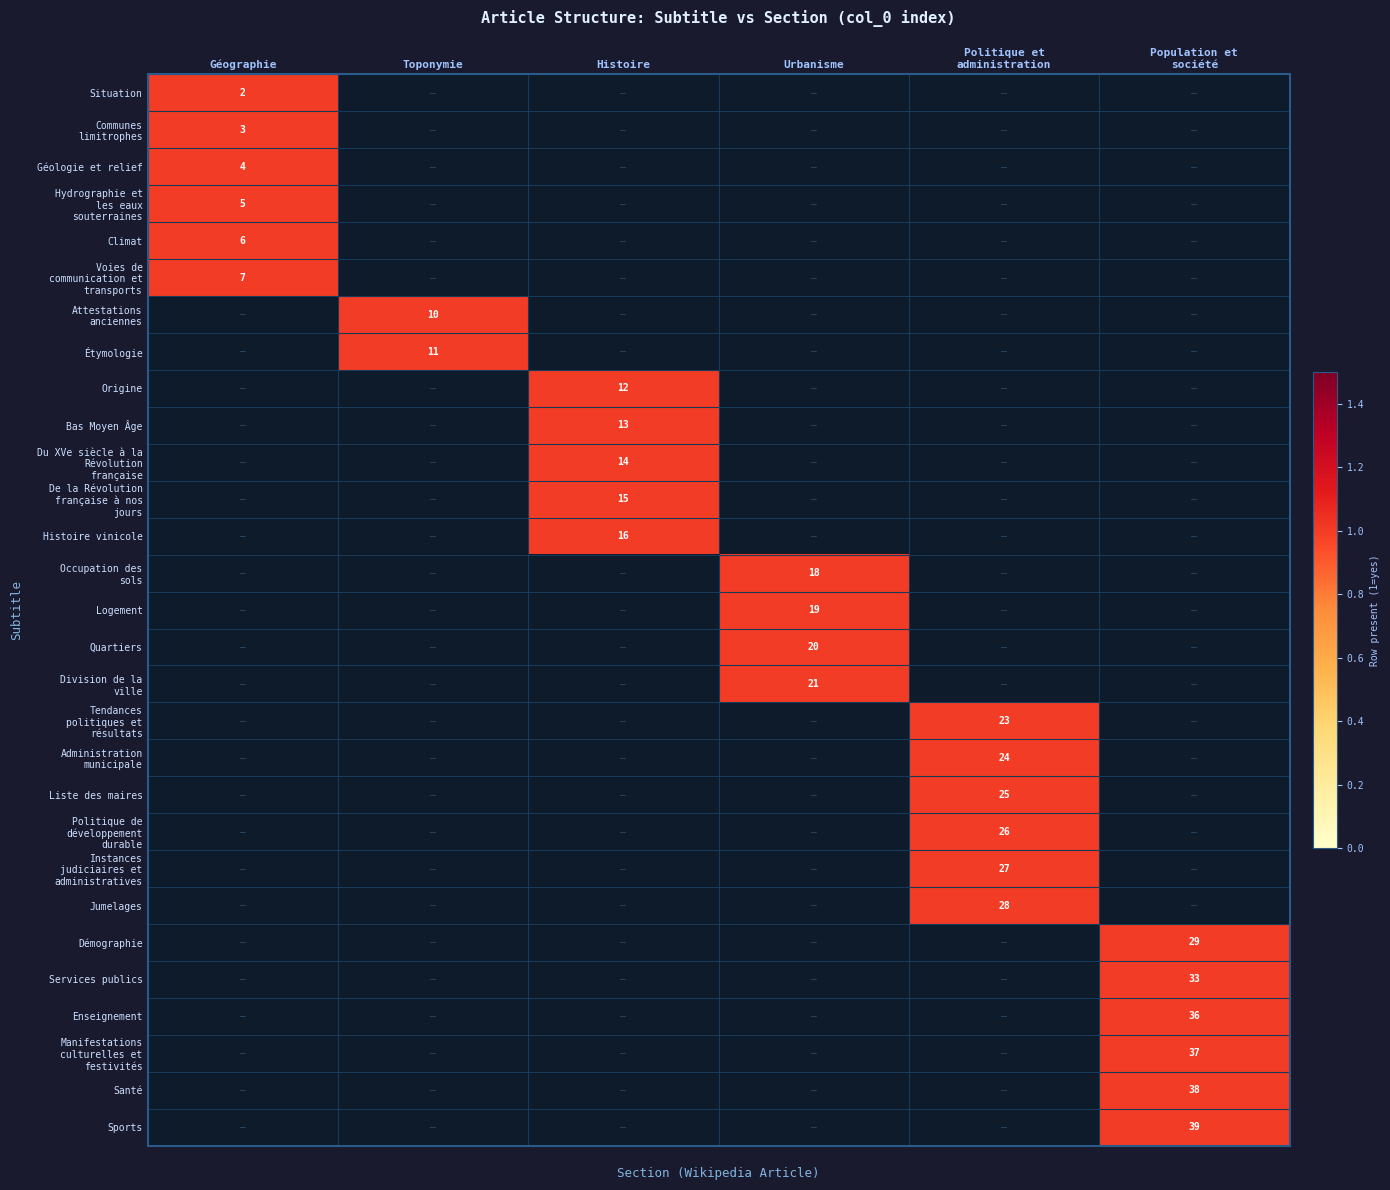

Is it true that Division de la ville equals 1.3 at Géographie?

False